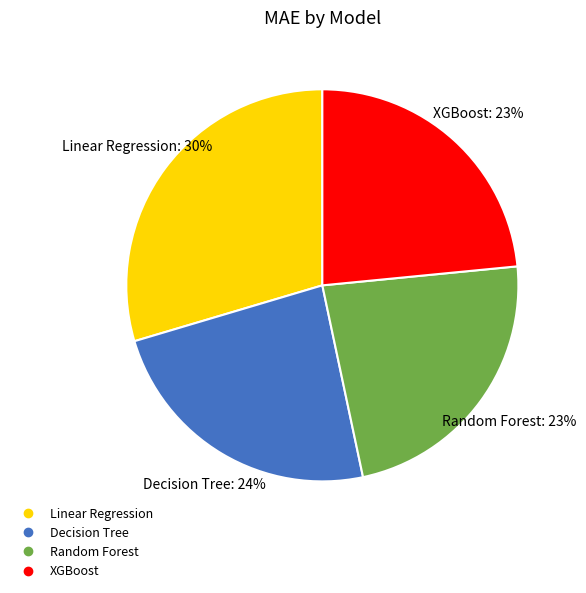

Which category has the biggest portion of the pie?

Linear Regression